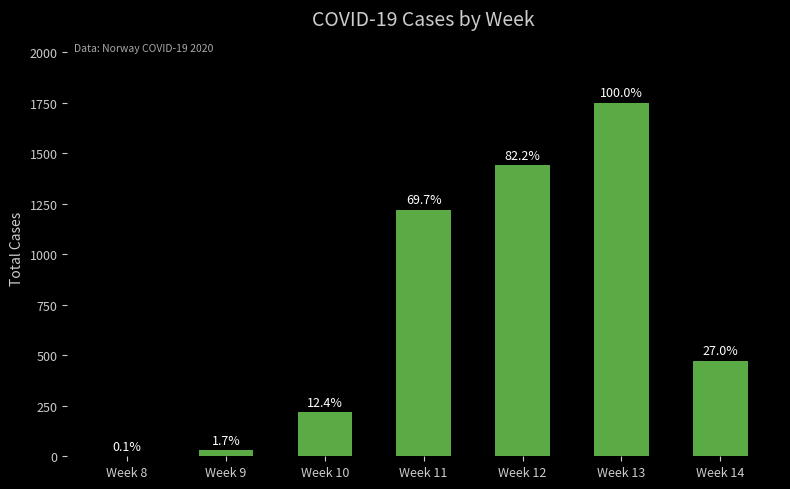

Does the chart contain stacked bars?

No